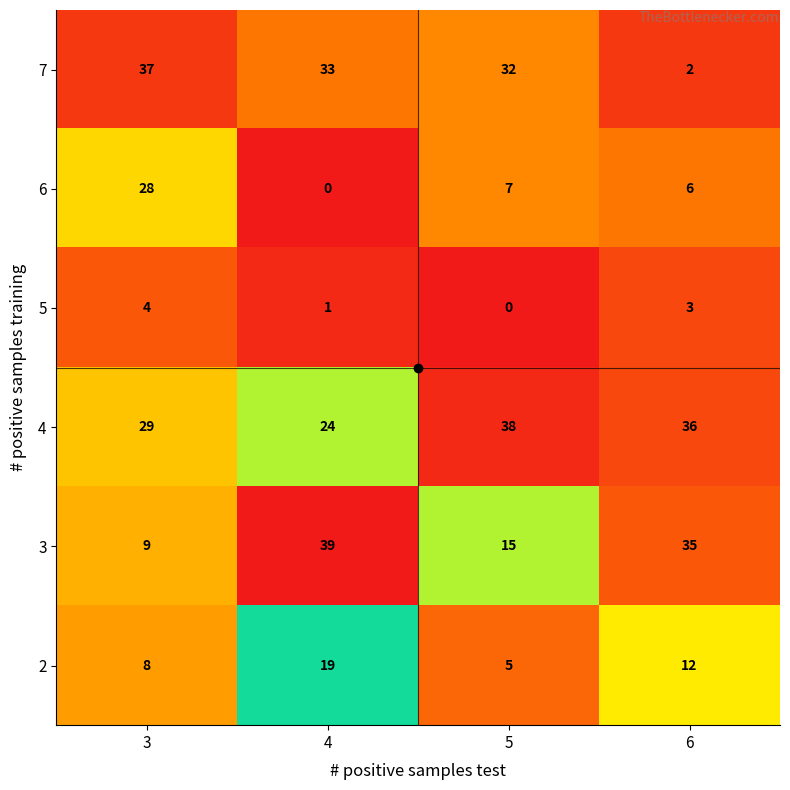

Rank the series by their maximum value, from highest to lowest.

3, 4, 7, 6, 2, 5